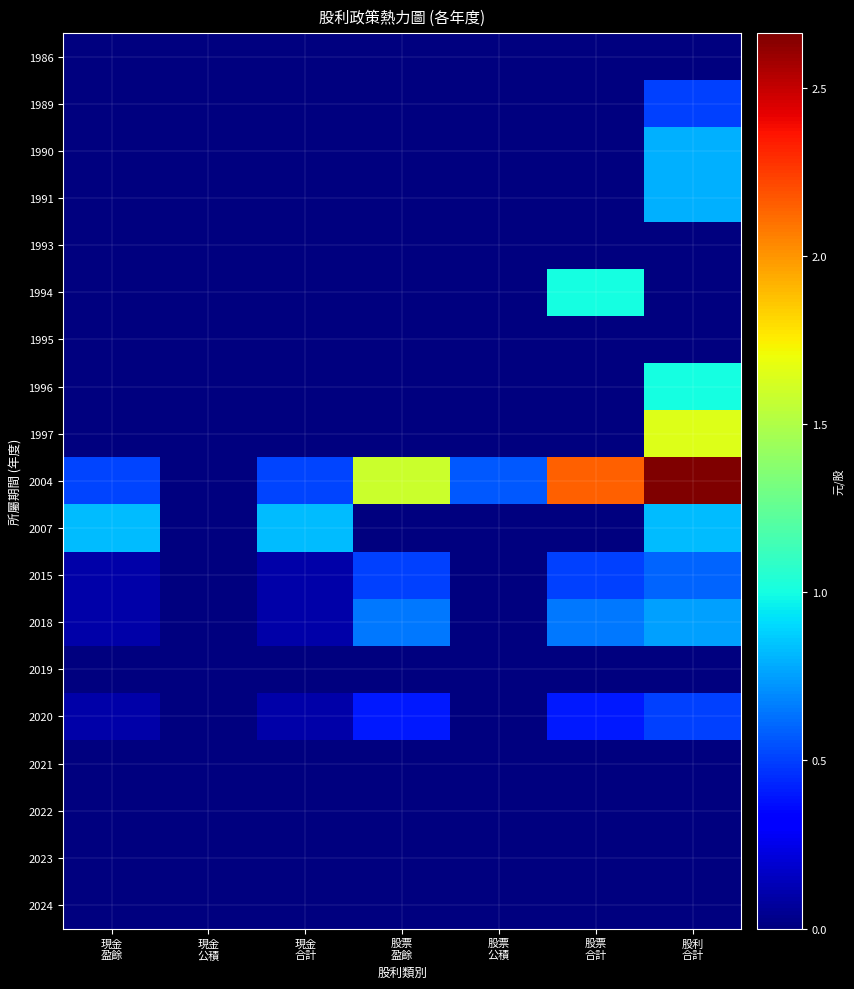

Reading left to right, what are all the values shown in this chart?

1986: 現金
盈餘=0.0	現金
公積=0.0	現金
合計=0.0	股票
盈餘=0.0	股票
公積=0.0	股票
合計=0.0	股利
合計=0.0
1989: 現金
盈餘=0.0	現金
公積=0.0	現金
合計=0.0	股票
盈餘=0.0	股票
公積=0.0	股票
合計=0.0	股利
合計=0.5
1990: 現金
盈餘=0.0	現金
公積=0.0	現金
合計=0.0	股票
盈餘=0.0	股票
公積=0.0	股票
合計=0.0	股利
合計=0.8
1991: 現金
盈餘=0.0	現金
公積=0.0	現金
合計=0.0	股票
盈餘=0.0	股票
公積=0.0	股票
合計=0.0	股利
合計=0.8
1993: 現金
盈餘=0.0	現金
公積=0.0	現金
合計=0.0	股票
盈餘=0.0	股票
公積=0.0	股票
合計=0.0	股利
合計=0.0
1994: 現金
盈餘=0.0	現金
公積=0.0	現金
合計=0.0	股票
盈餘=0.0	股票
公積=0.0	股票
合計=1.0	股利
合計=0.0
1995: 現金
盈餘=0.0	現金
公積=0.0	現金
合計=0.0	股票
盈餘=0.0	股票
公積=0.0	股票
合計=0.0	股利
合計=0.0
1996: 現金
盈餘=0.0	現金
公積=0.0	現金
合計=0.0	股票
盈餘=0.0	股票
公積=0.0	股票
合計=0.0	股利
合計=1.0
1997: 現金
盈餘=0.0	現金
公積=0.0	現金
合計=0.0	股票
盈餘=0.0	股票
公積=0.0	股票
合計=0.0	股利
合計=1.6
2004: 現金
盈餘=0.5	現金
公積=0.0	現金
合計=0.5	股票
盈餘=1.6	股票
公積=0.6	股票
合計=2.2	股利
合計=2.7
2007: 現金
盈餘=0.8	現金
公積=0.0	現金
合計=0.8	股票
盈餘=0.0	股票
公積=0.0	股票
合計=0.0	股利
合計=0.8
2015: 現金
盈餘=0.1	現金
公積=0.0	現金
合計=0.1	股票
盈餘=0.5	股票
公積=0.0	股票
合計=0.5	股利
合計=0.6
2018: 現金
盈餘=0.1	現金
公積=0.0	現金
合計=0.1	股票
盈餘=0.7	股票
公積=0.0	股票
合計=0.7	股利
合計=0.8
2019: 現金
盈餘=0.0	現金
公積=0.0	現金
合計=0.0	股票
盈餘=0.0	股票
公積=0.0	股票
合計=0.0	股利
合計=0.0
2020: 現金
盈餘=0.1	現金
公積=0.0	現金
合計=0.1	股票
盈餘=0.4	股票
公積=0.0	股票
合計=0.4	股利
合計=0.5
2021: 現金
盈餘=0.0	現金
公積=0.0	現金
合計=0.0	股票
盈餘=0.0	股票
公積=0.0	股票
合計=0.0	股利
合計=0.0
2022: 現金
盈餘=0.0	現金
公積=0.0	現金
合計=0.0	股票
盈餘=0.0	股票
公積=0.0	股票
合計=0.0	股利
合計=0.0
2023: 現金
盈餘=0.0	現金
公積=0.0	現金
合計=0.0	股票
盈餘=0.0	股票
公積=0.0	股票
合計=0.0	股利
合計=0.0
2024: 現金
盈餘=0.0	現金
公積=0.0	現金
合計=0.0	股票
盈餘=0.0	股票
公積=0.0	股票
合計=0.0	股利
合計=0.0